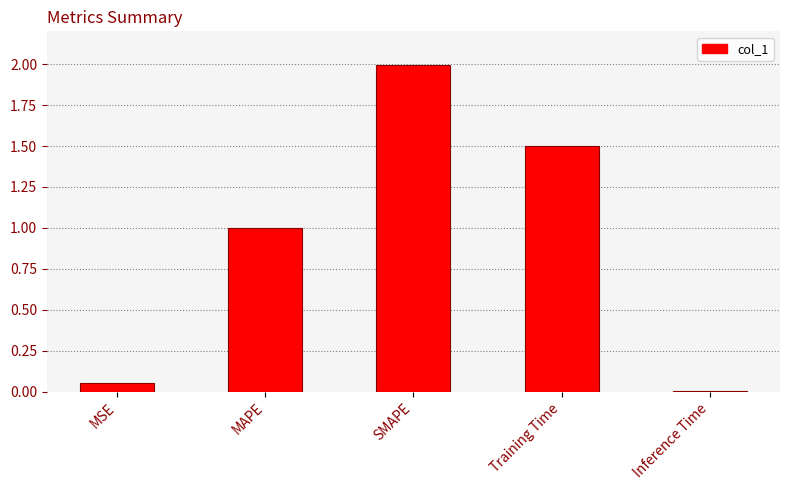

The value at Training Time is 1.5. True or false?

True